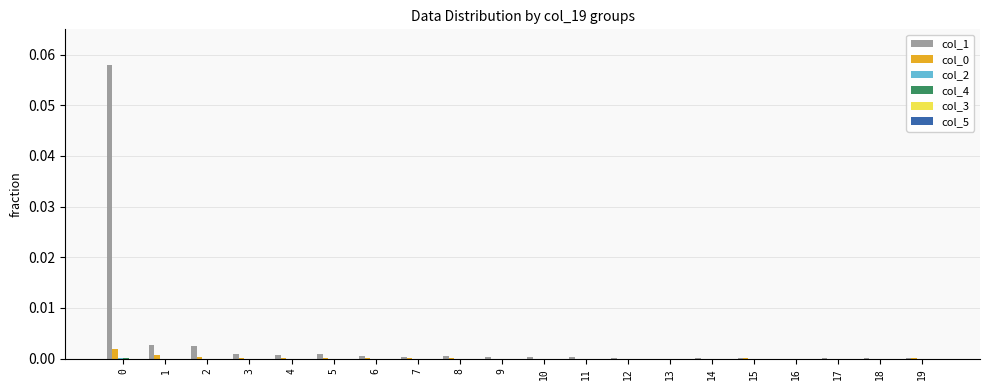

Which series has the largest total across all categories?

col_1